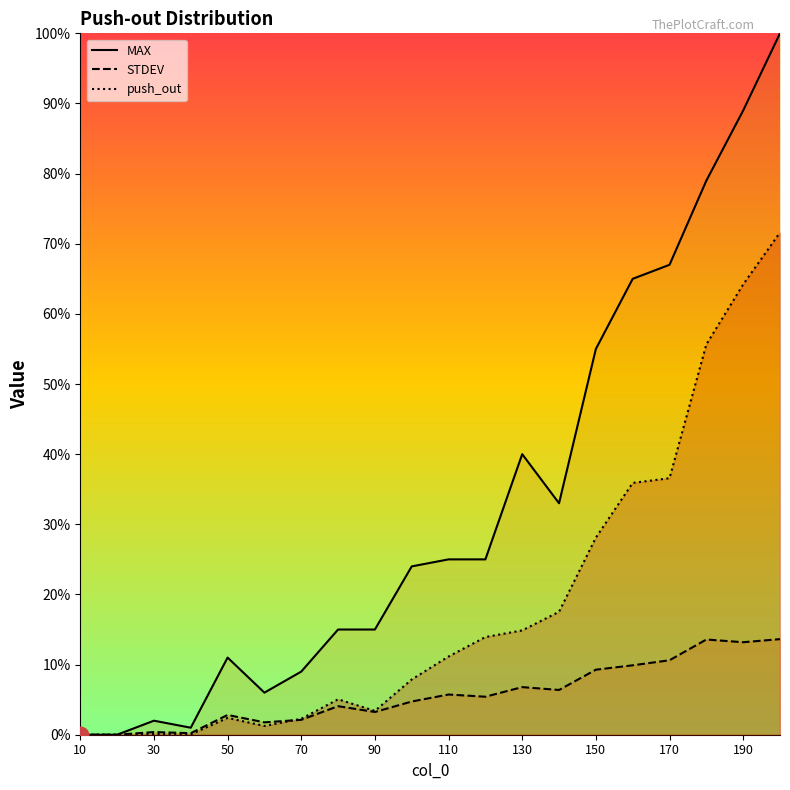

The push_out series shows 38.8 at 10. True or false?

False